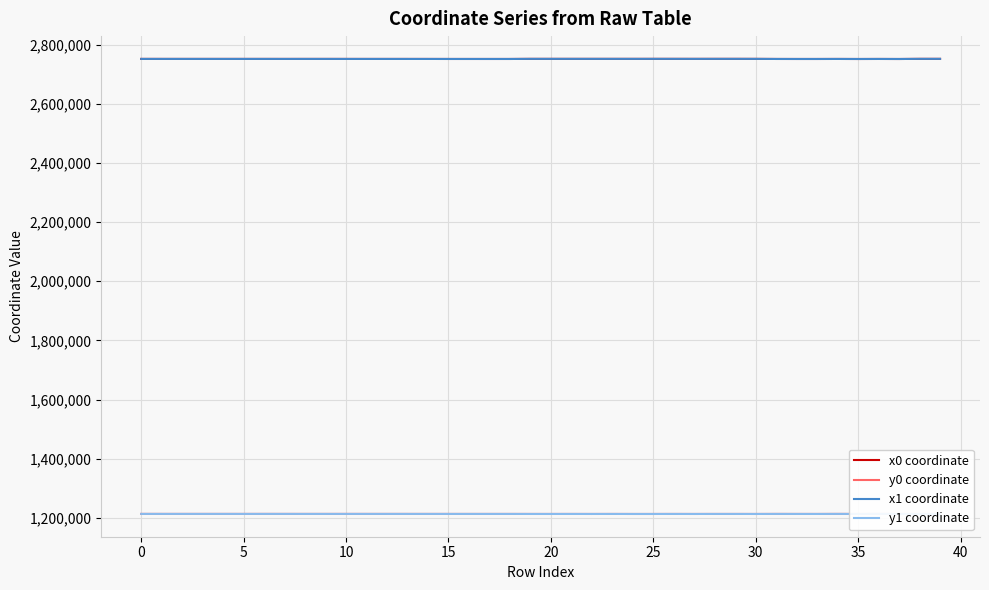

What is the difference between the maximum and minimum values in the x1 coordinate series?

438.6